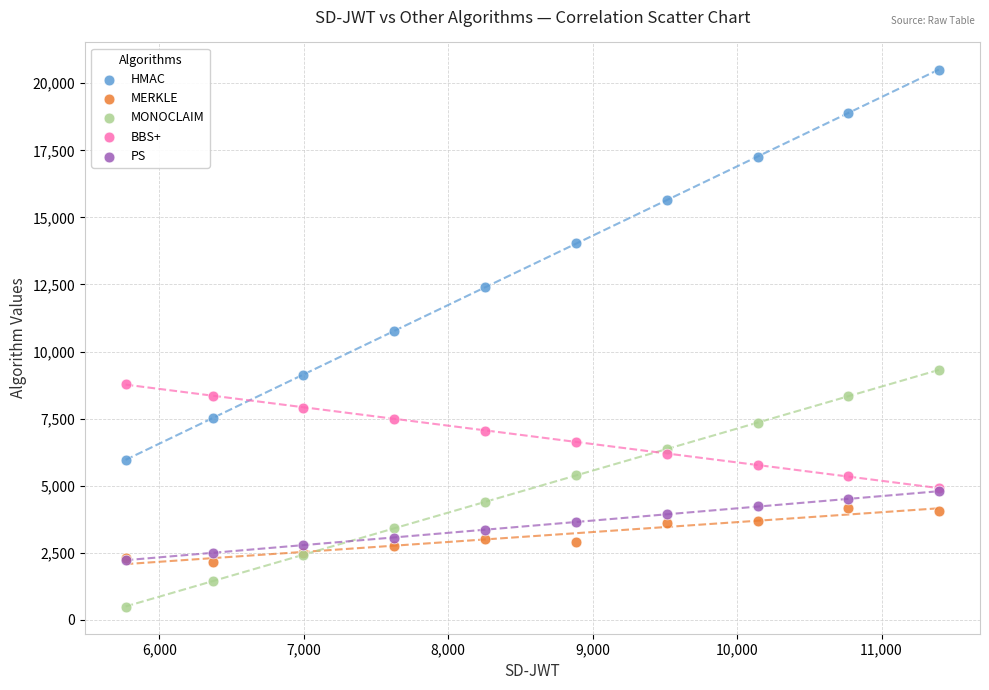

Which series reaches the minimum Y coordinate?

MONOCLAIM